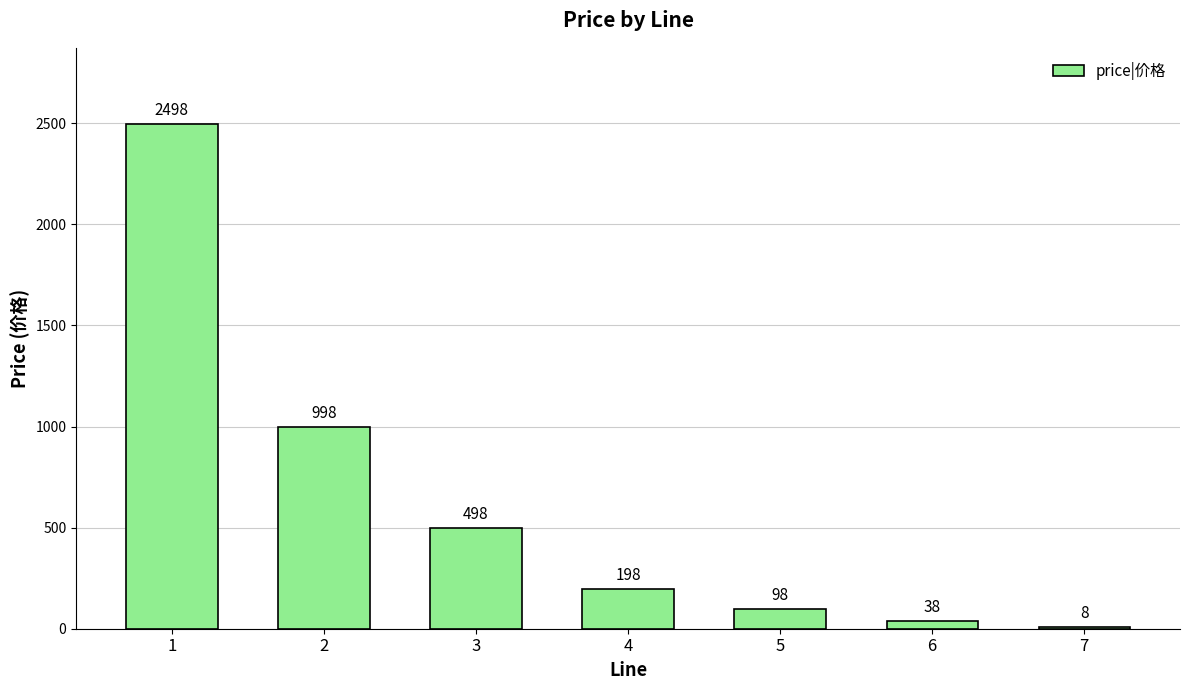

What is the average value?

619